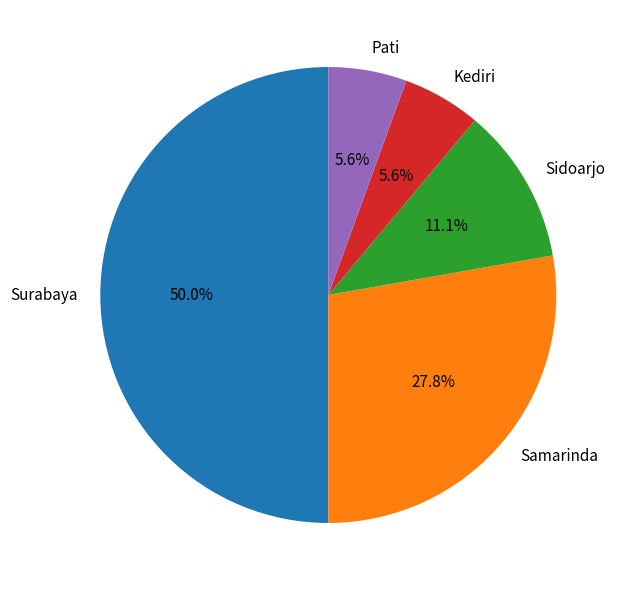

Is Pati the majority of the pie?

No